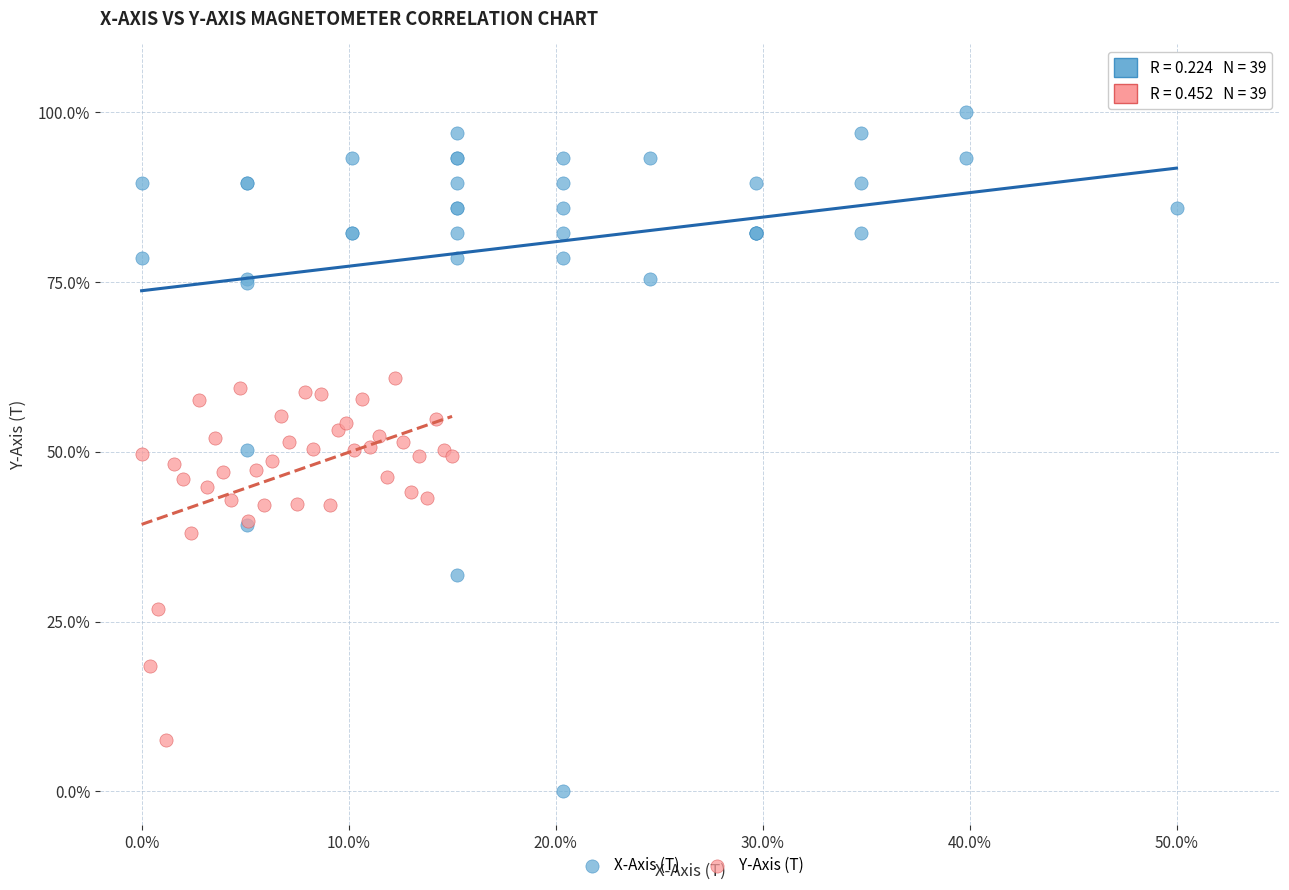

Which series contains the lowest Y value?

X-Axis (T)